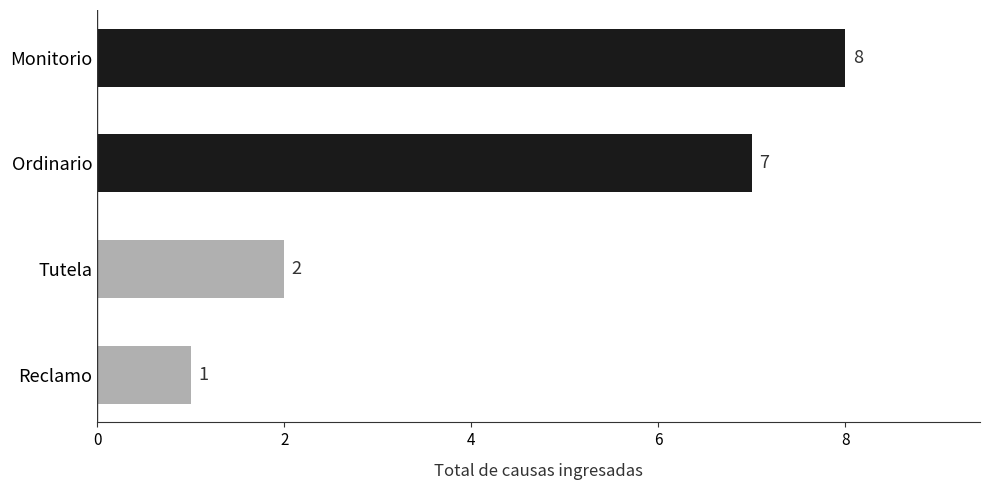

Read the value at Monitorio.

8